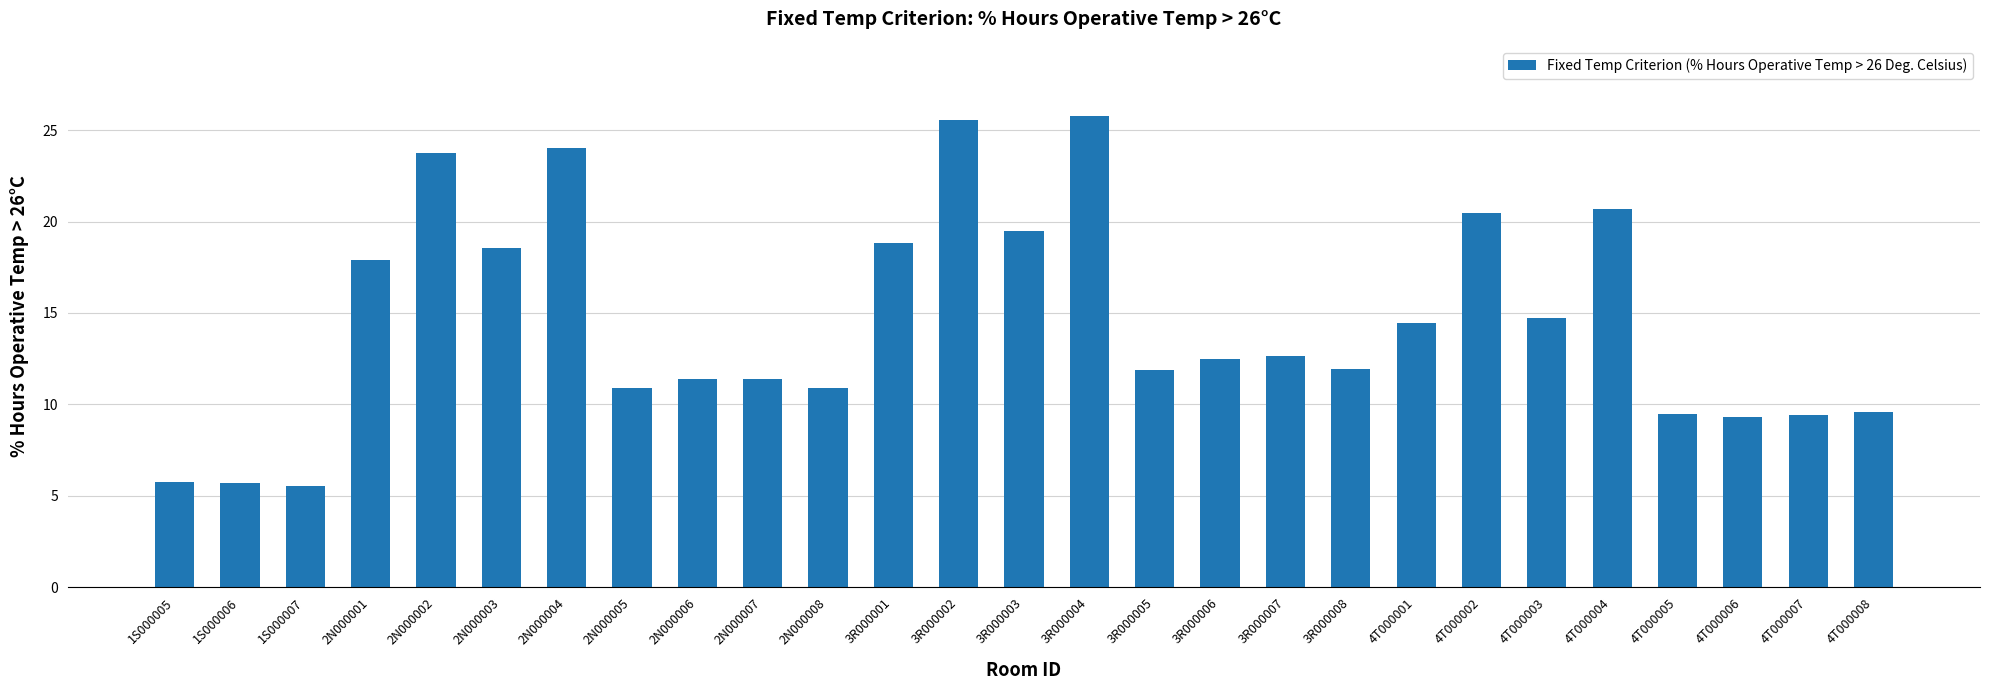

The chart shows a value of 6.1 at 4T000006. True or false?

False